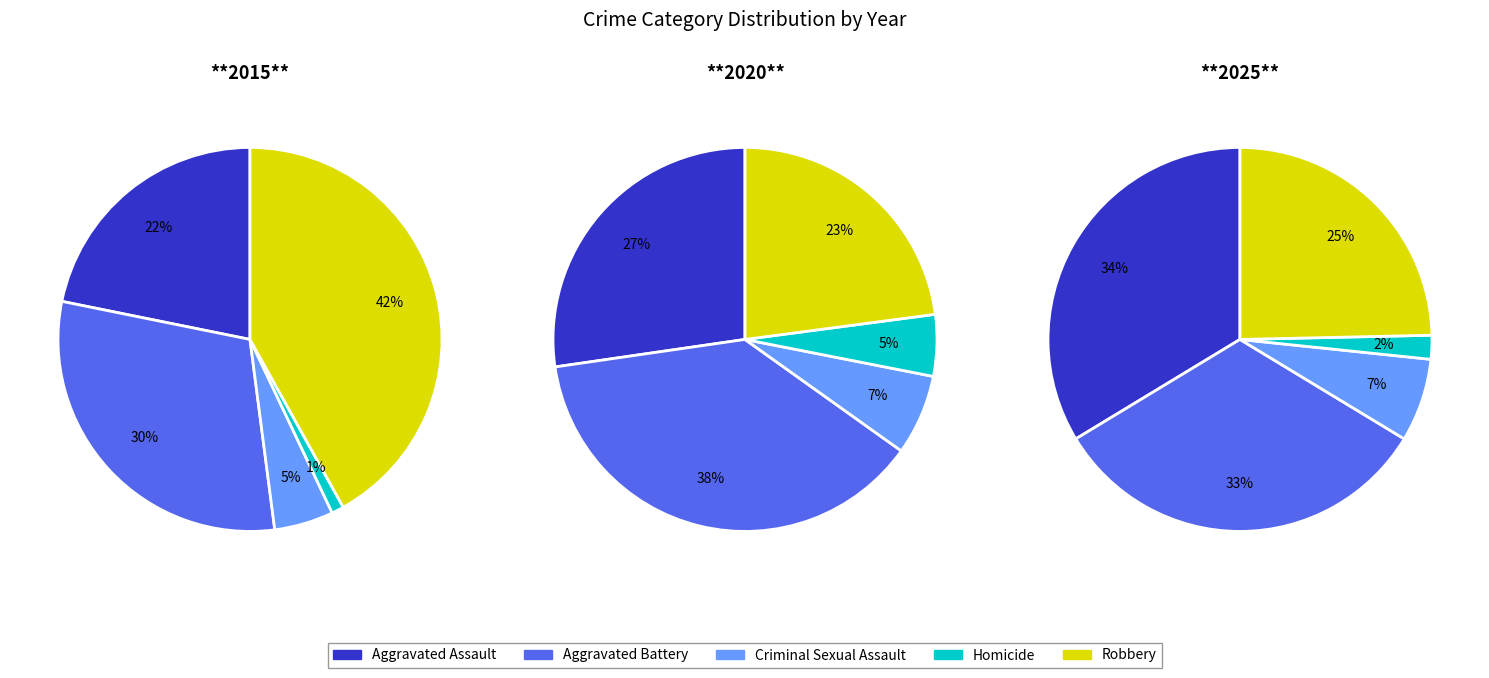

What portion of the pie excludes Aggravated Battery?

69.8%